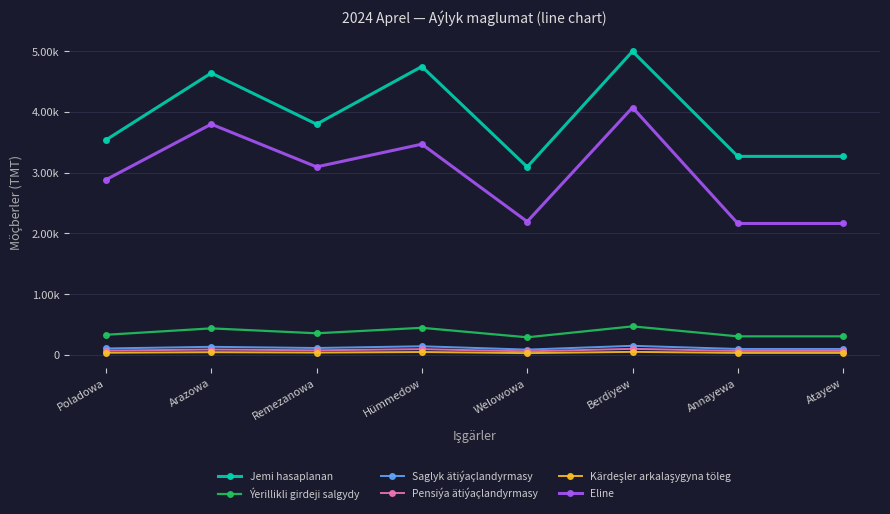

What is the difference between the second highest and minimum values in the Pensiýa ätiýaçlandyrmasy series?

36.6